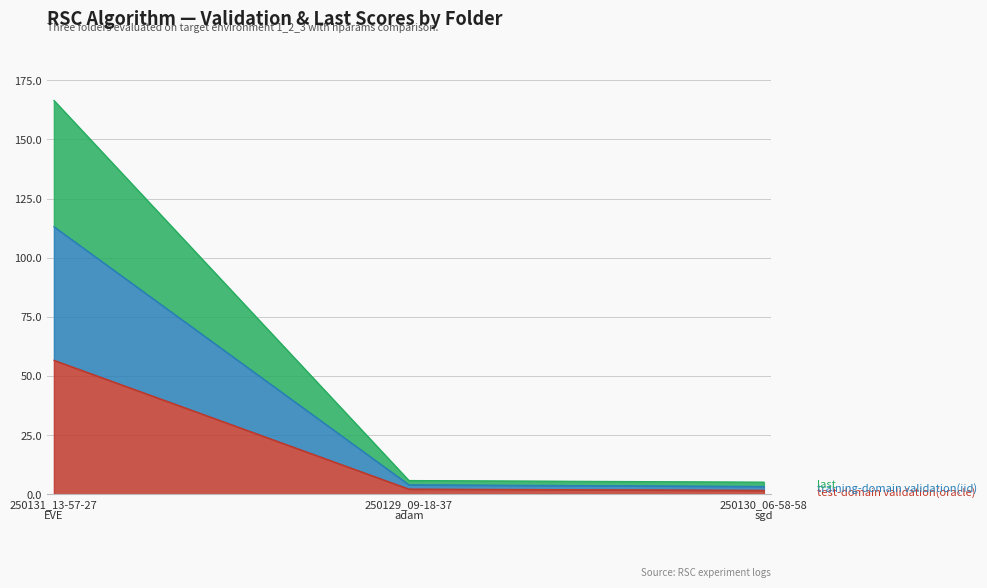

Count the number of data series in this chart.

3